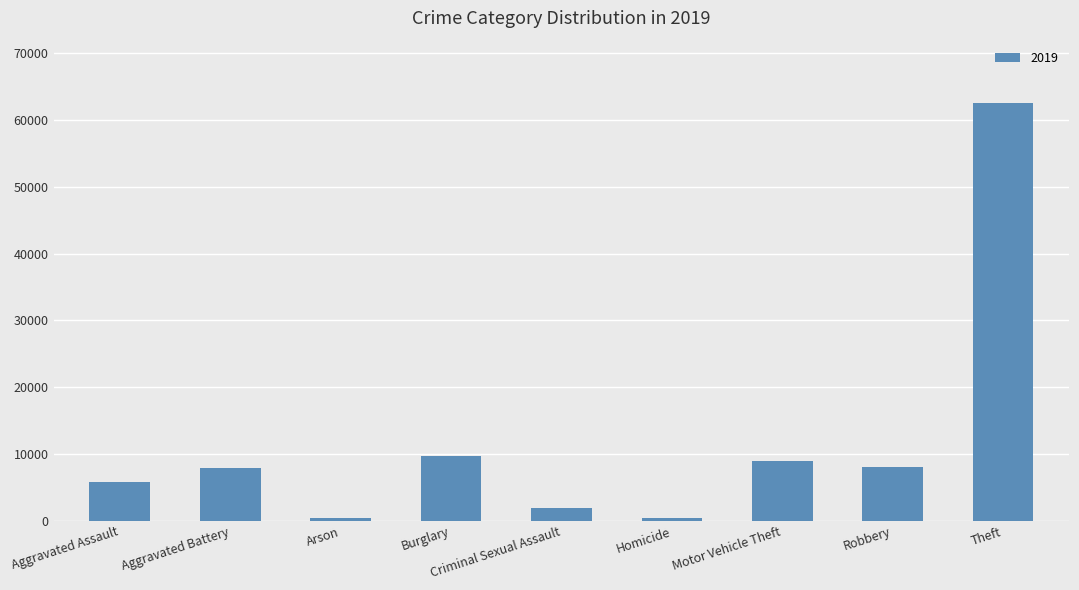

What is the change in value from Burglary to Robbery?

-1643